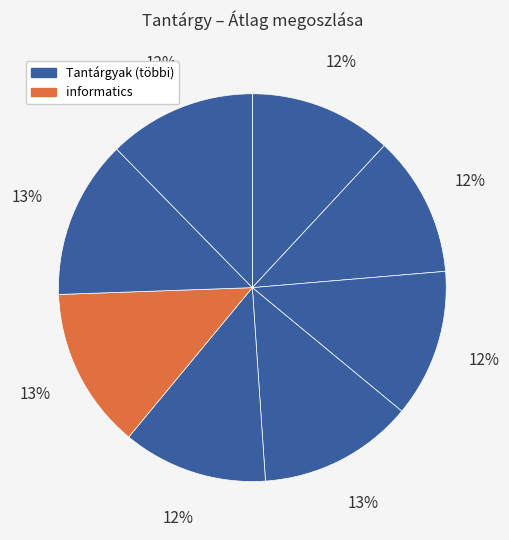

How many segments does this pie chart have?

8